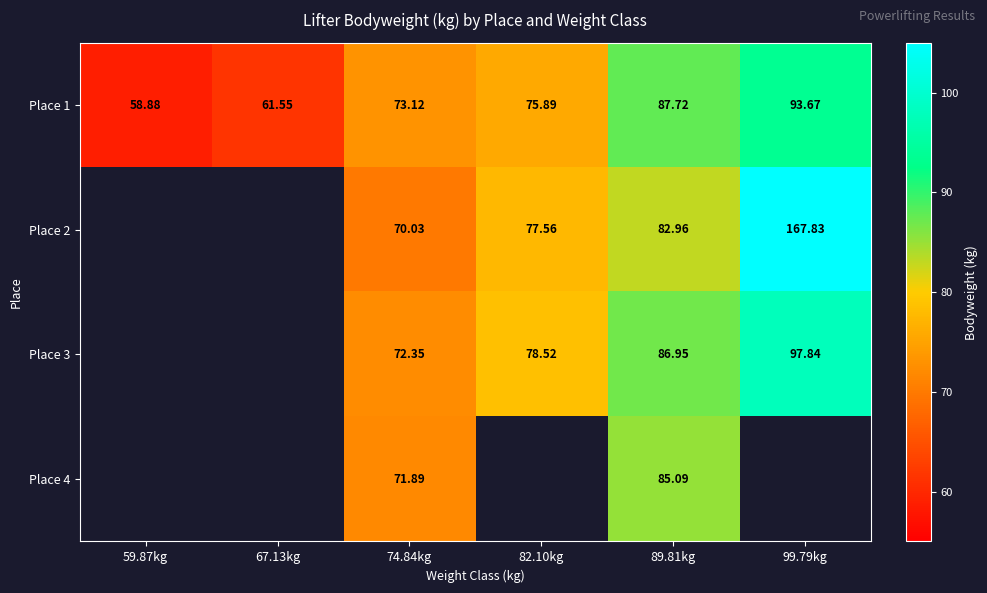

What is the spread (max minus min) of values at 89.81kg?

4.8